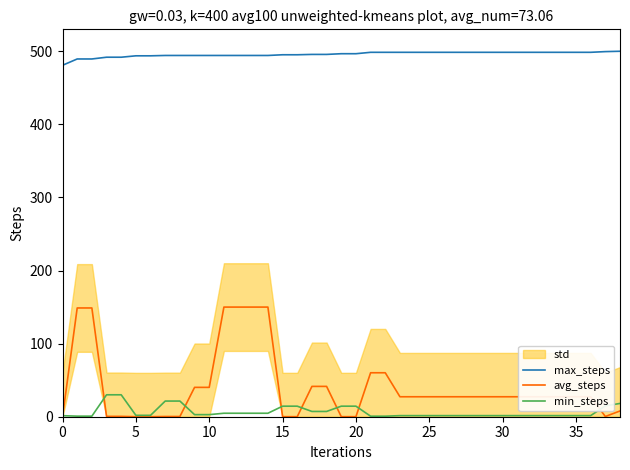

What is the minimum value for max_steps?

480.8